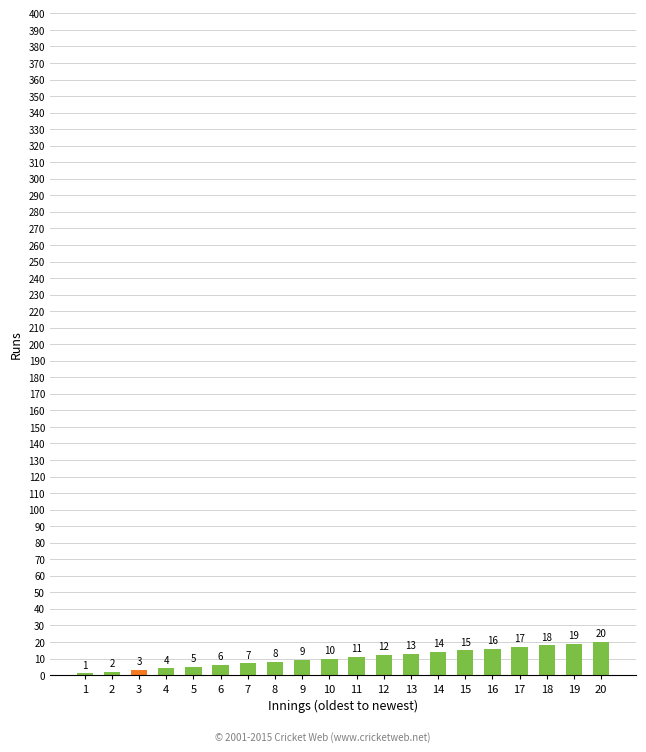

Which label corresponds to the largest value in the chart?

20